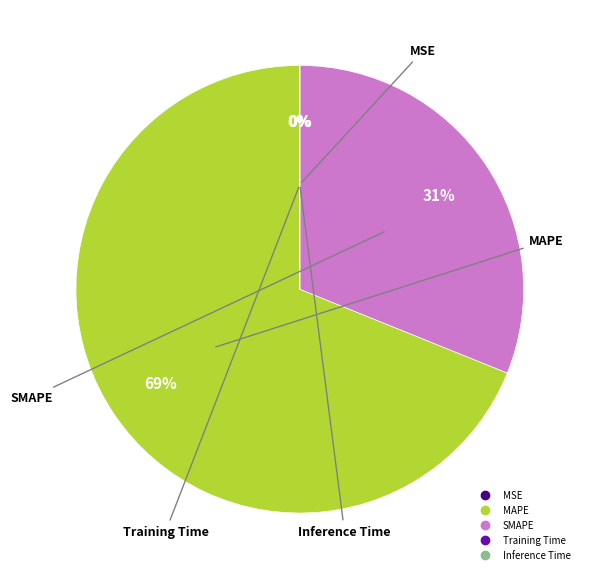

To the nearest percent, what is the average slice percentage?

20%